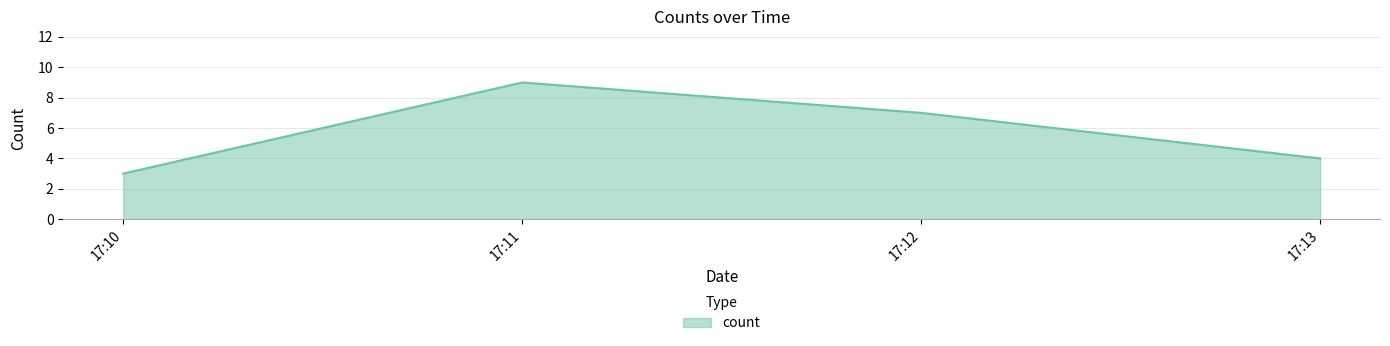

What is the sum of all values?

23